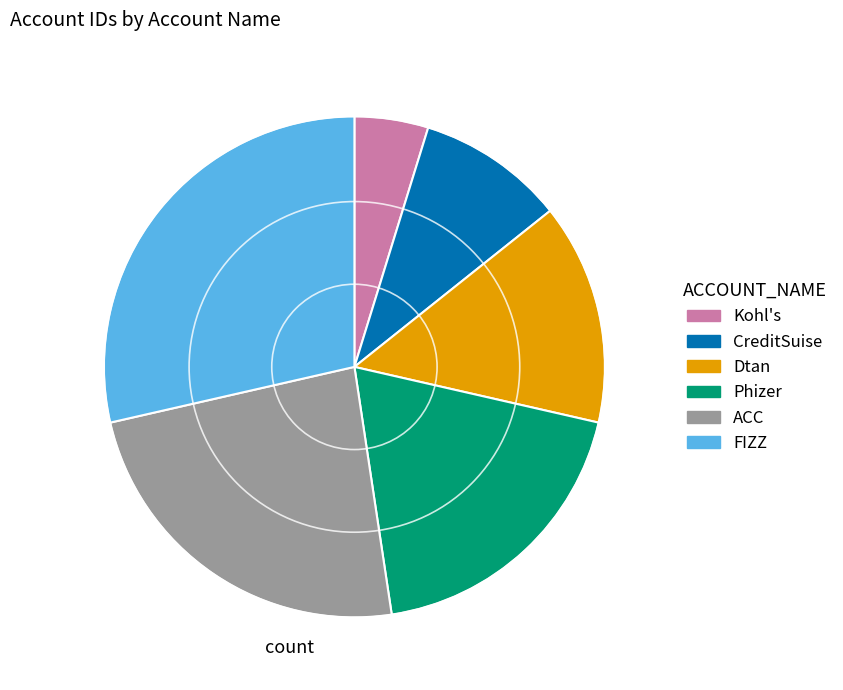

Is Kohl's the majority of the pie?

No